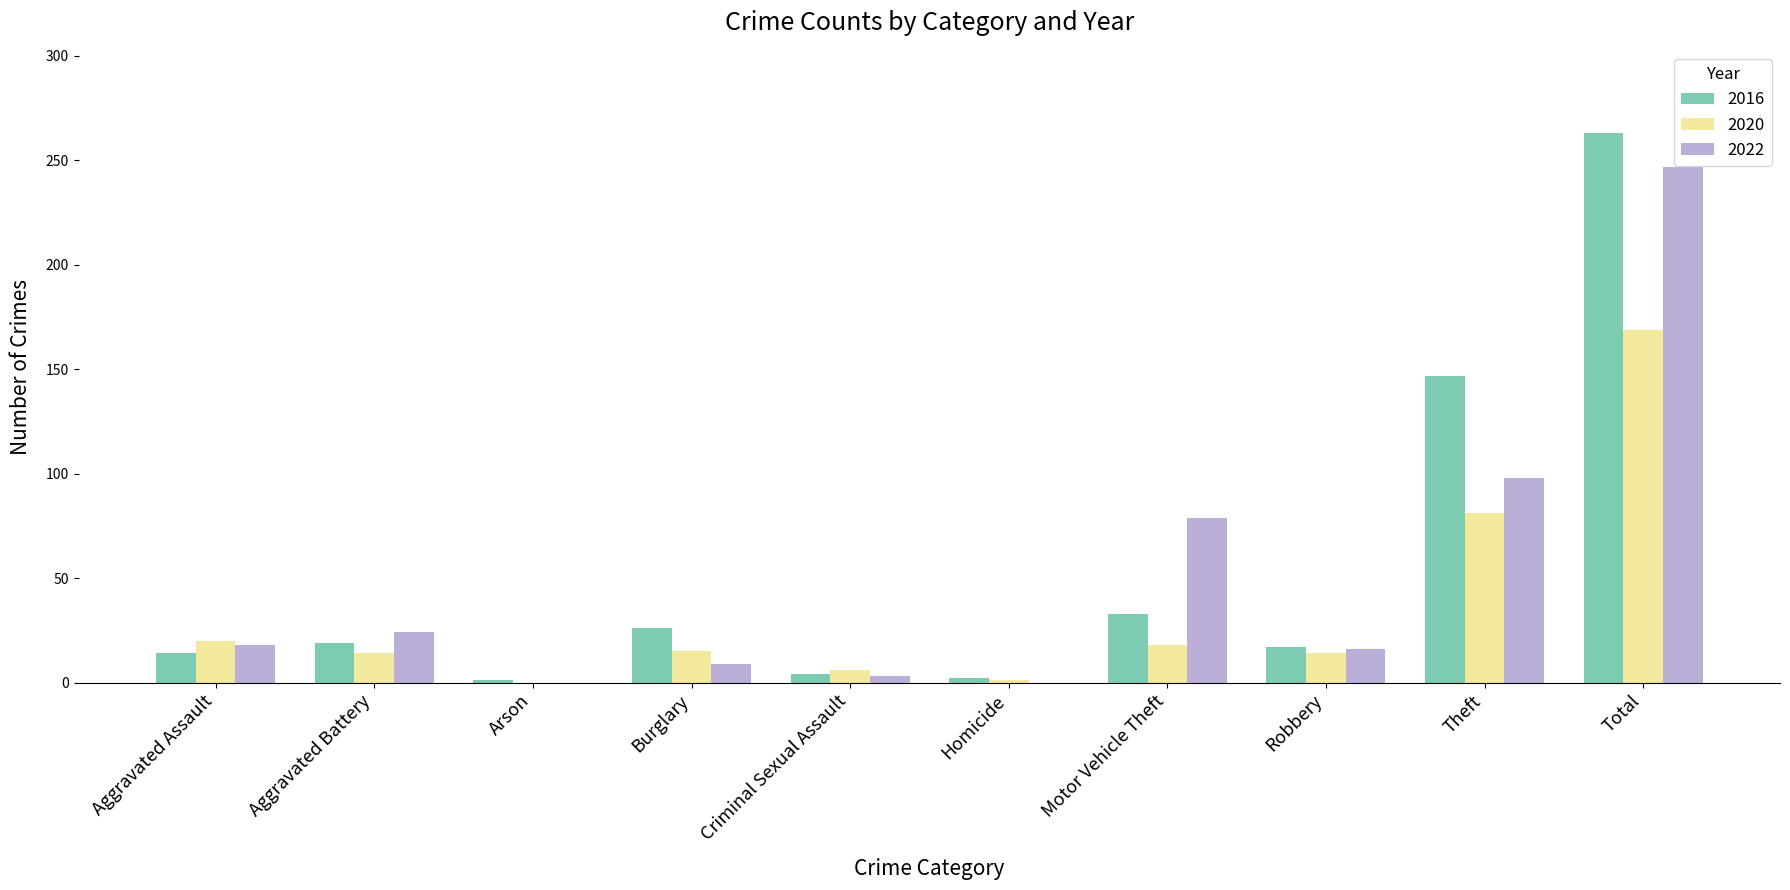

Is it true that 2016 equals 29 at Robbery?

False